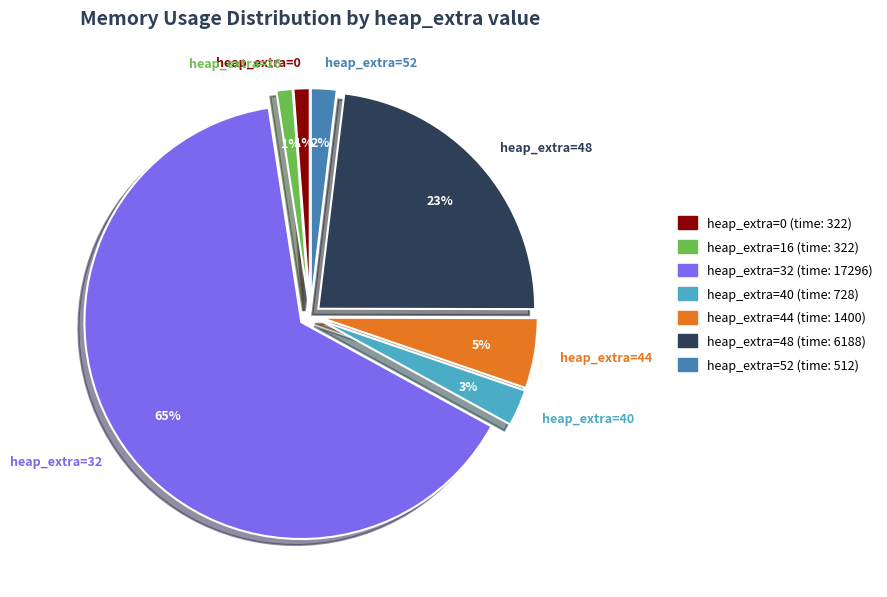

Is it true that heap_extra=44 is 1% of the pie?

False